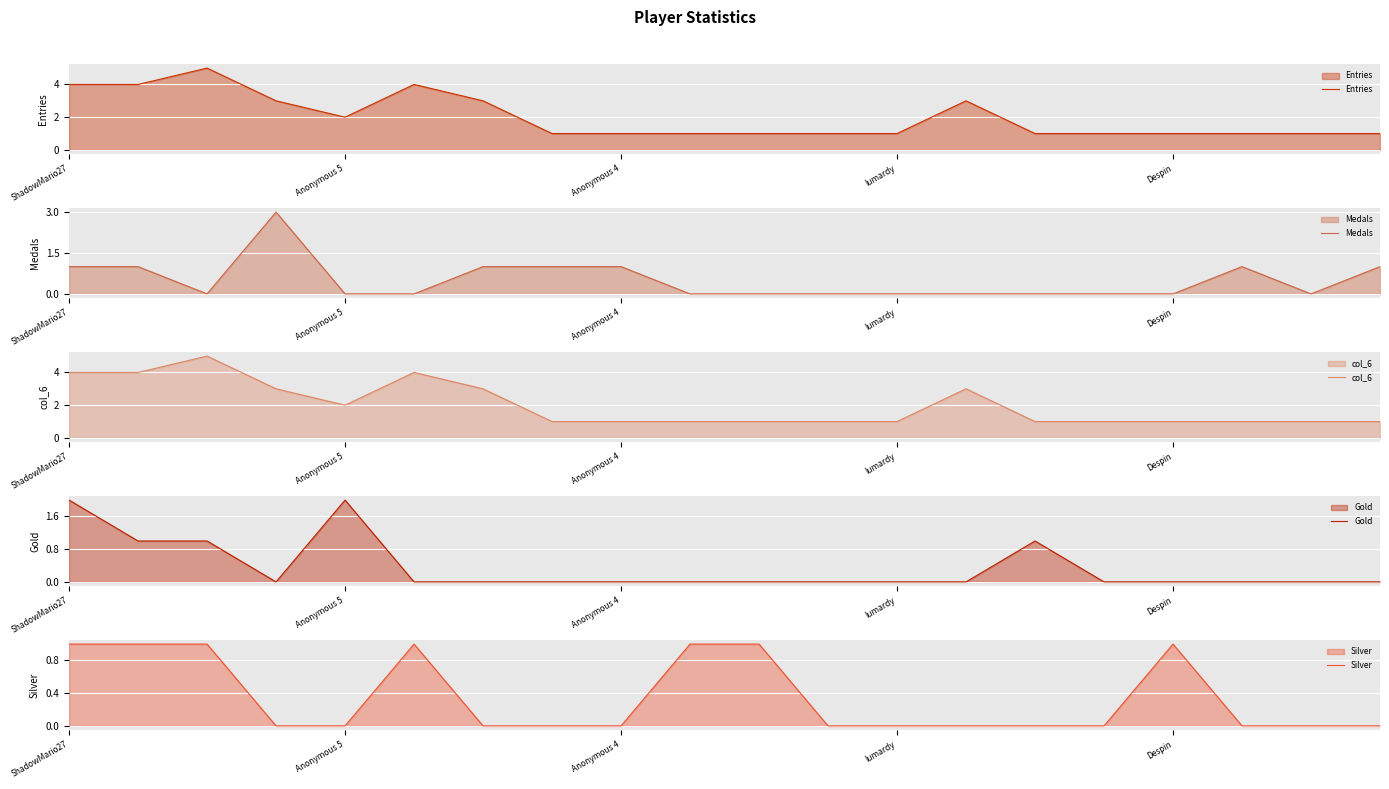

At how many categories does at least one series exceed 3?

4